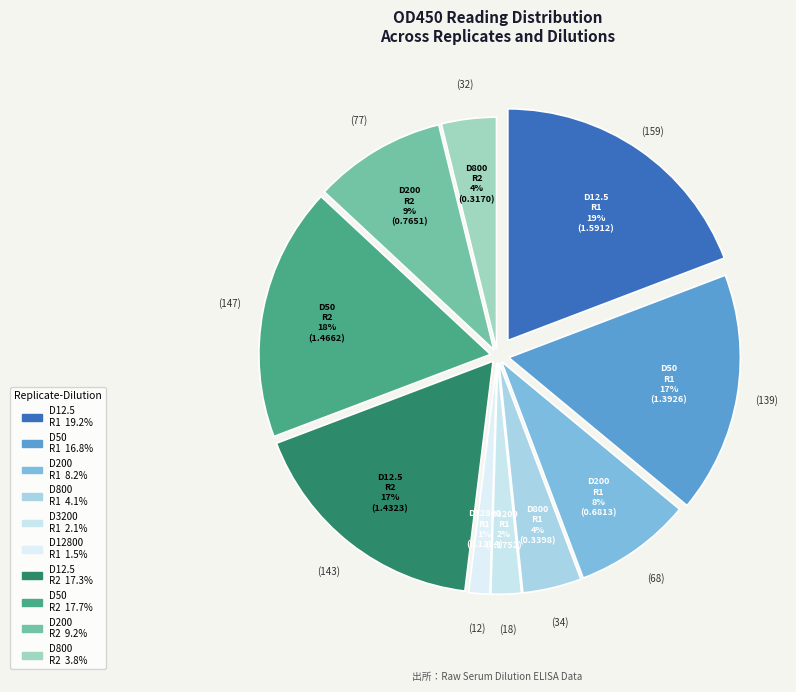

What is the largest slice in the pie chart?

Replicate 1 - 12.5